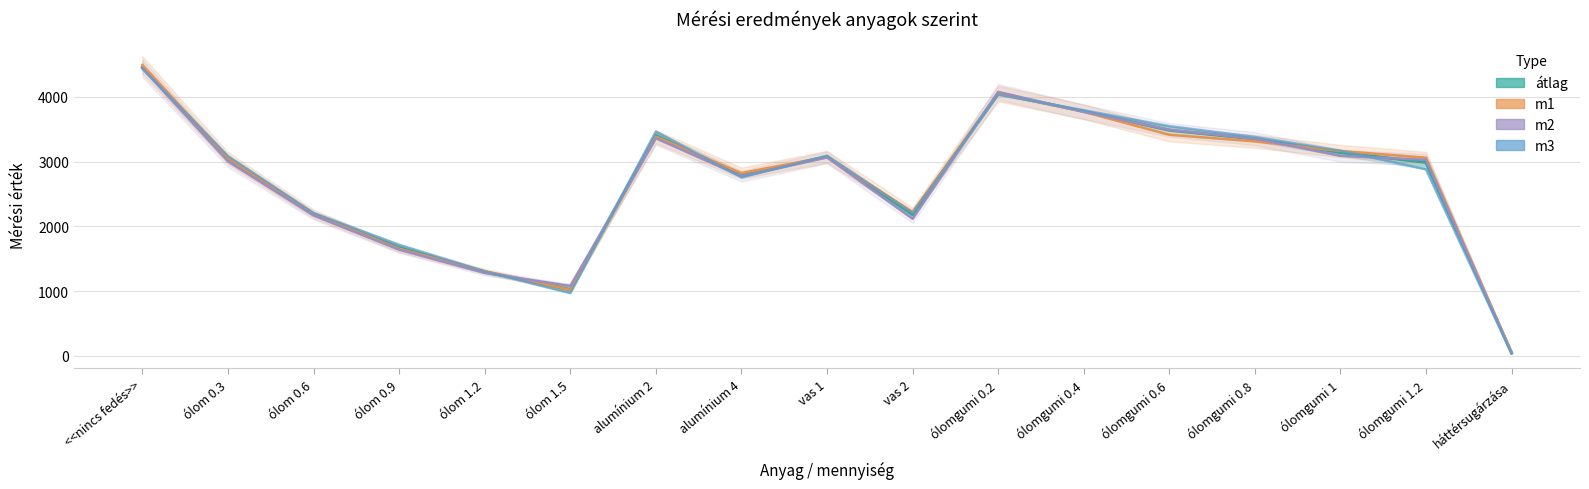

The value of m3 at ólom 0.3 is 1004.8. True or false?

False